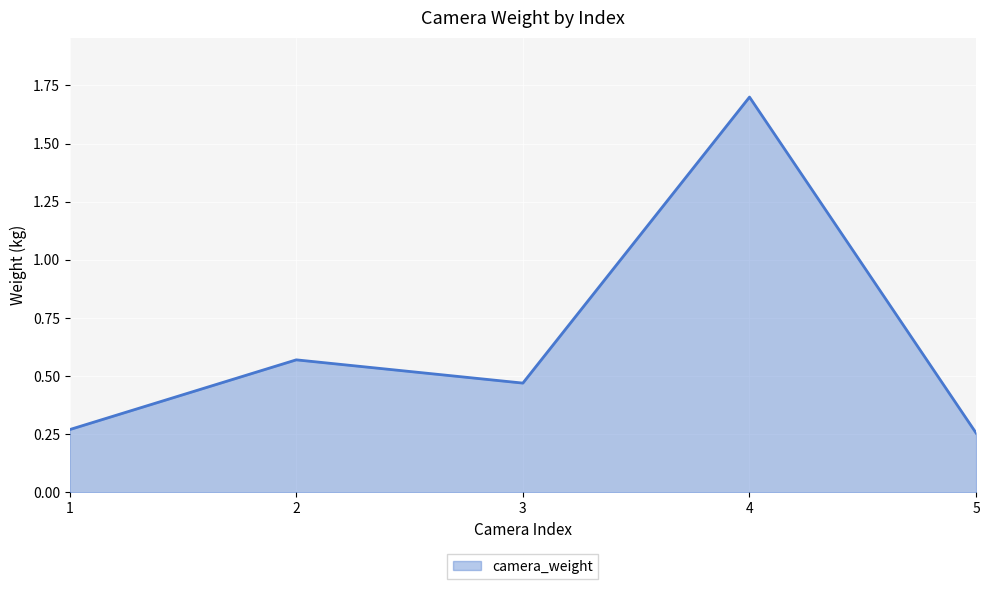

Which has a higher value, 5 or 4?

4